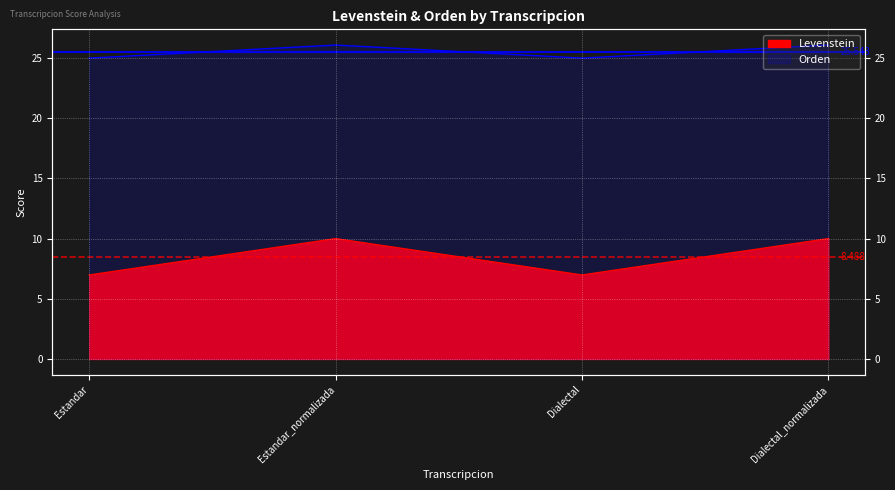

What are all the series names shown in the legend?

Levenstein, Orden